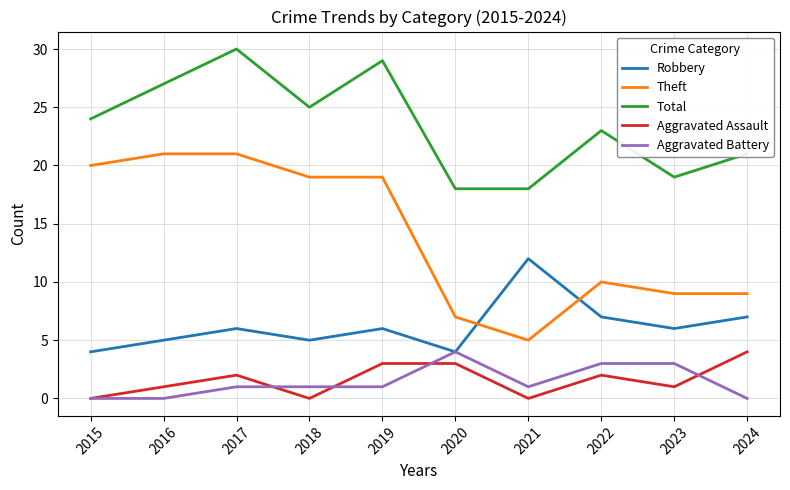

Reading left to right, extract all data points from this chart.

Robbery: 4	5	6	5	6	4	12	7	6	7
Theft: 20	21	21	19	19	7	5	10	9	9
Total: 24	27	30	25	29	18	18	23	19	21
Aggravated Assault: 0	1	2	0	3	3	0	2	1	4
Aggravated Battery: 0	0	1	1	1	4	1	3	3	0